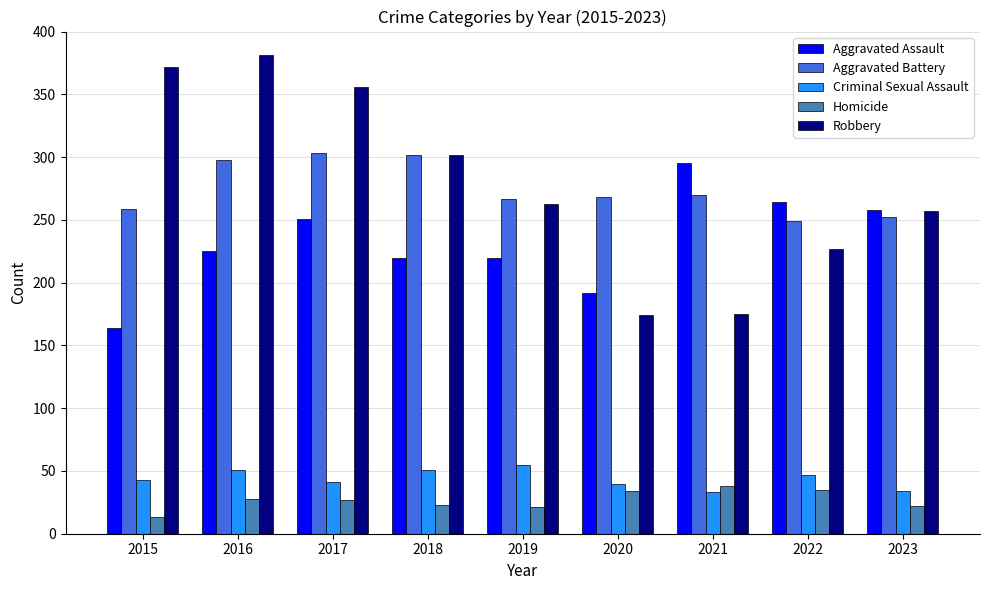

What is the total value across all series at 2021?

811